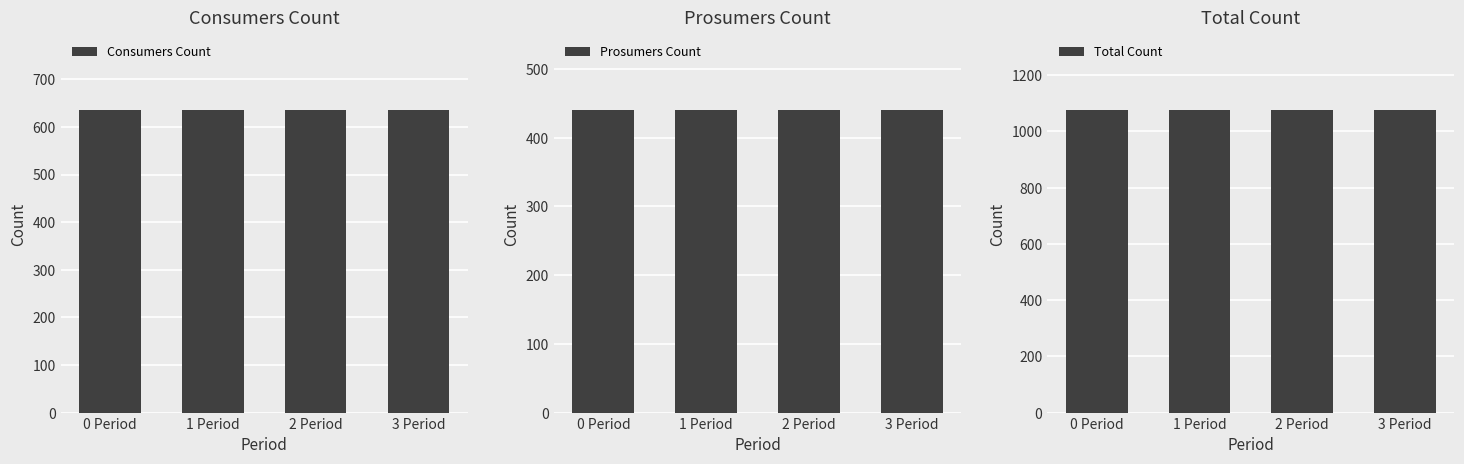

What is the average value of the Consumers Count series?

635